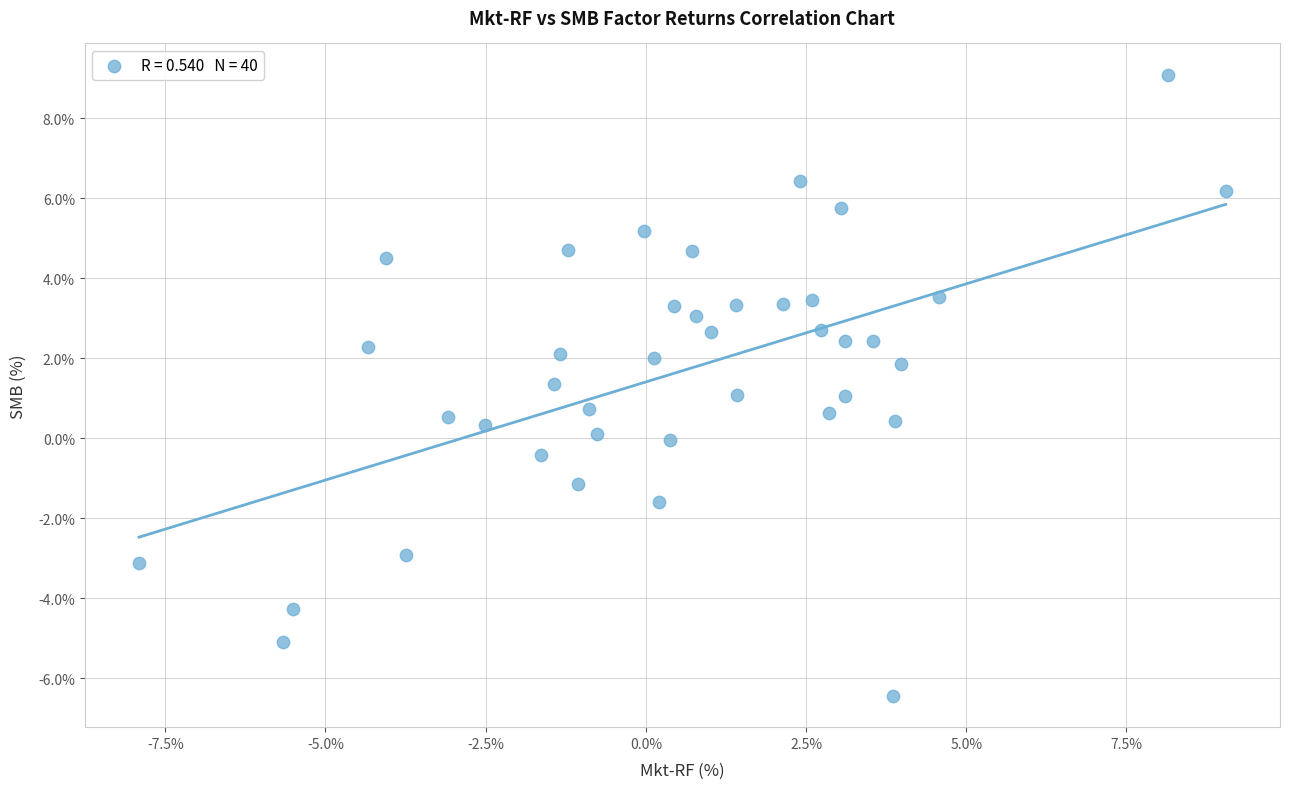

What is the range of X values (max minus min)?

17.0